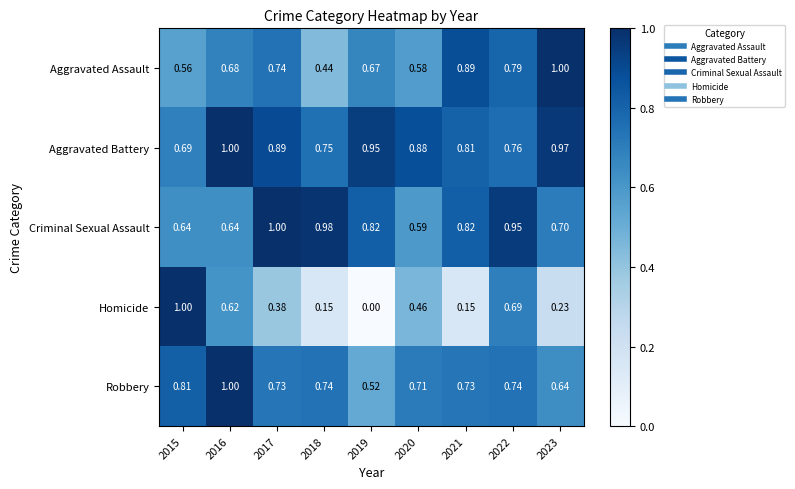

Which series has the largest range (max minus min)?

Homicide